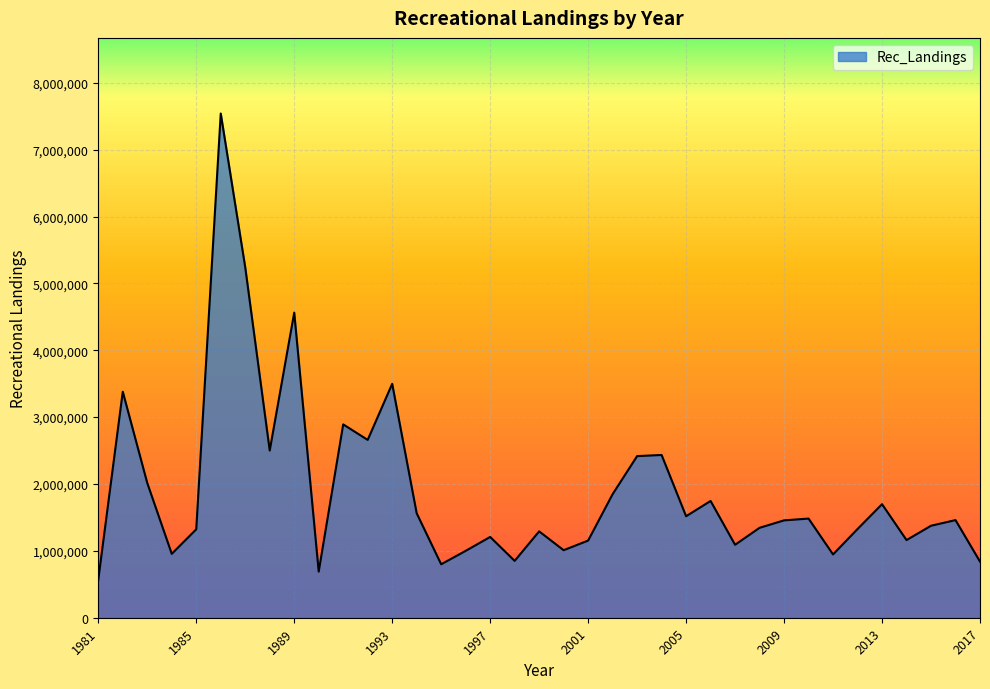

What is the greatest value displayed?

7540372